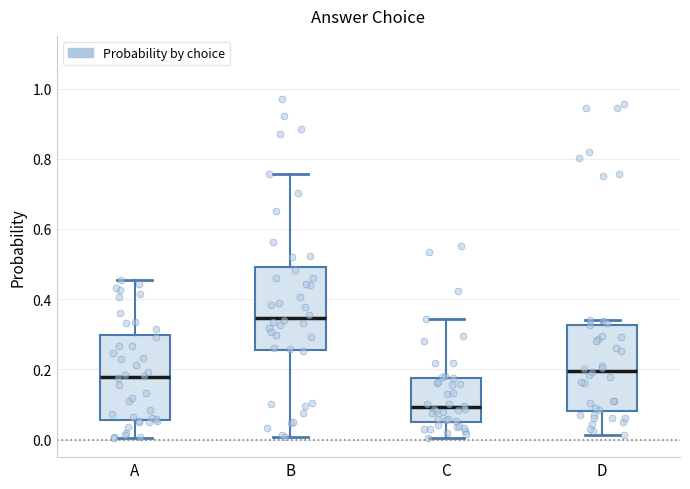

Which box's median line is the lowest?

C